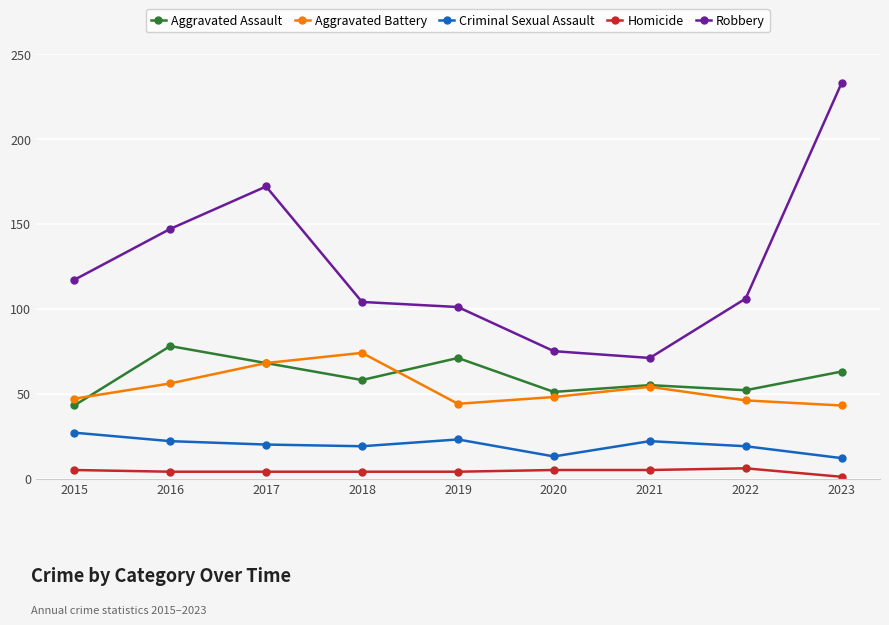

Which series has the largest range (max minus min)?

Robbery